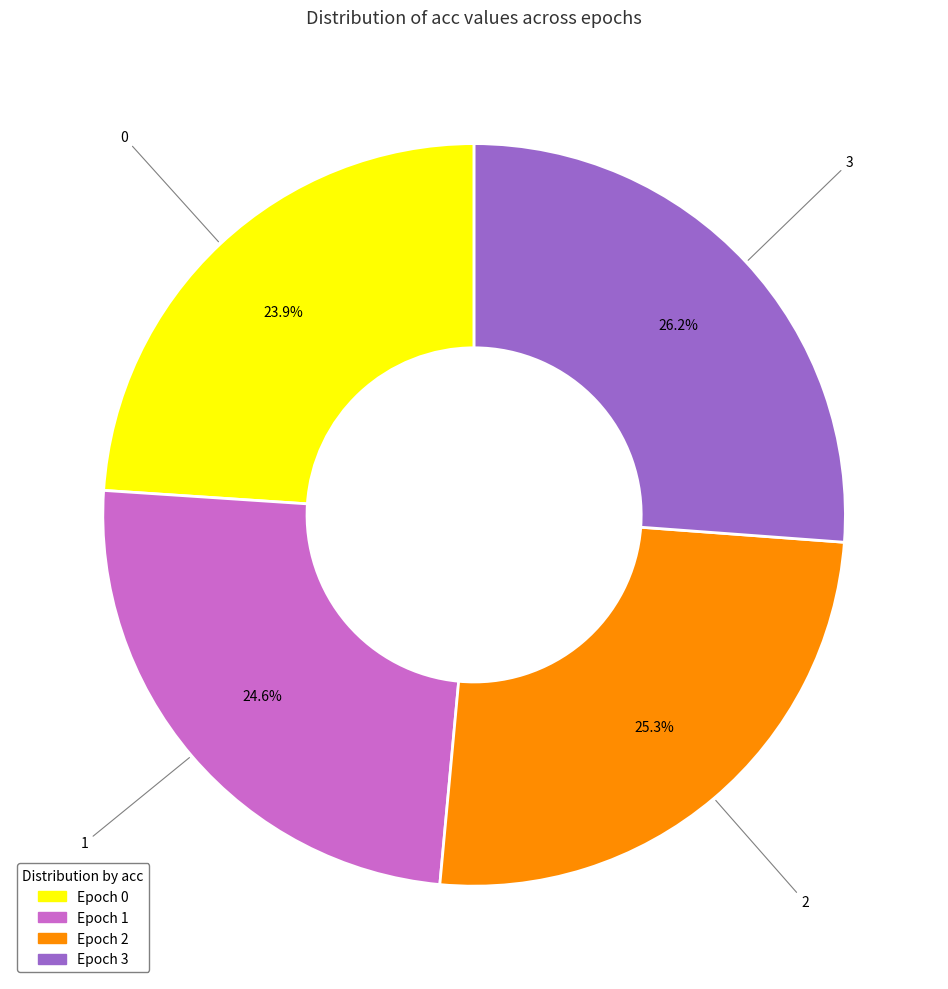

Is there any slice that represents more than half of the pie?

No